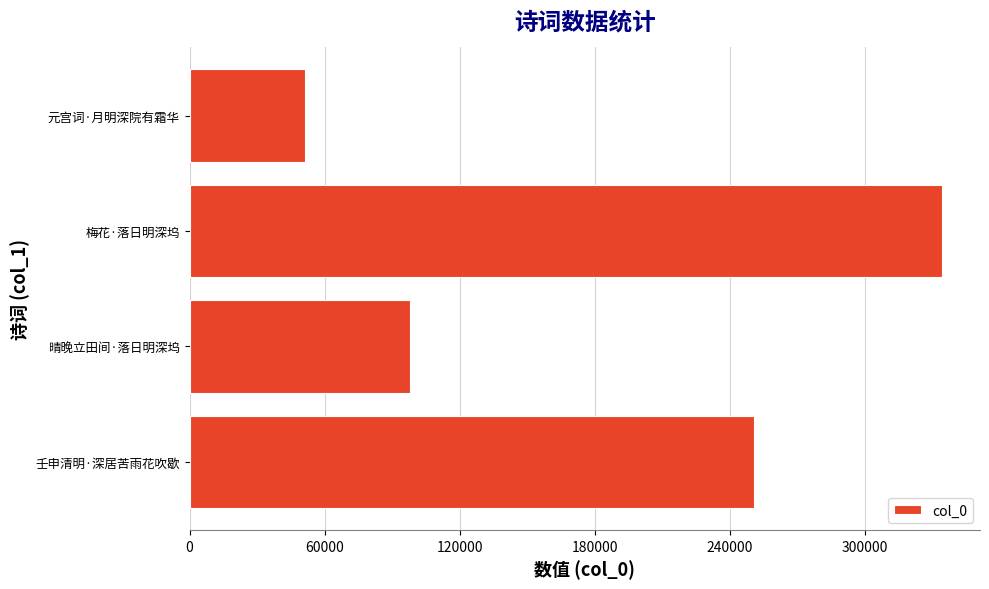

How many bars are there in total?

4